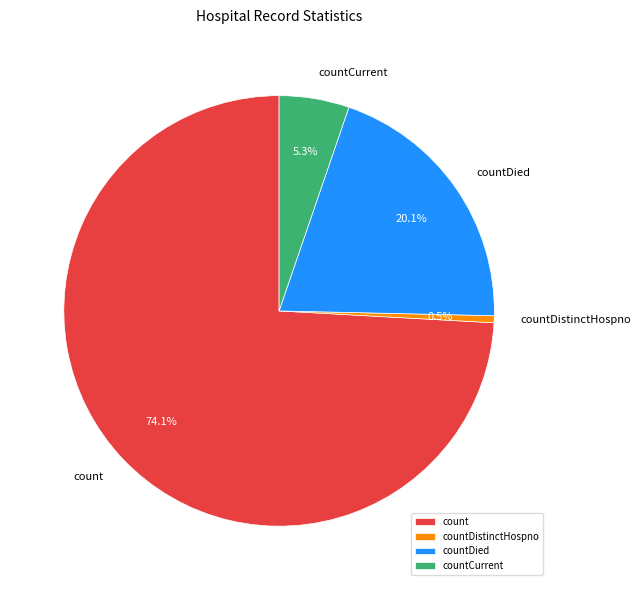

How much of the chart is everything except countCurrent?

94.7%